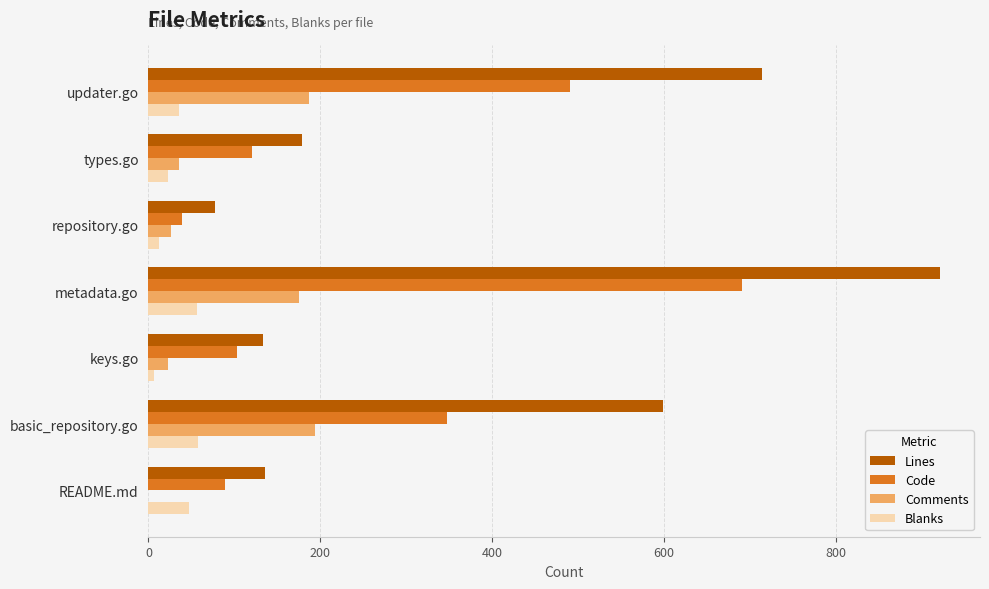

Is the value of Blanks at basic_repository.go greater than the value of Comments at types.go?

Yes